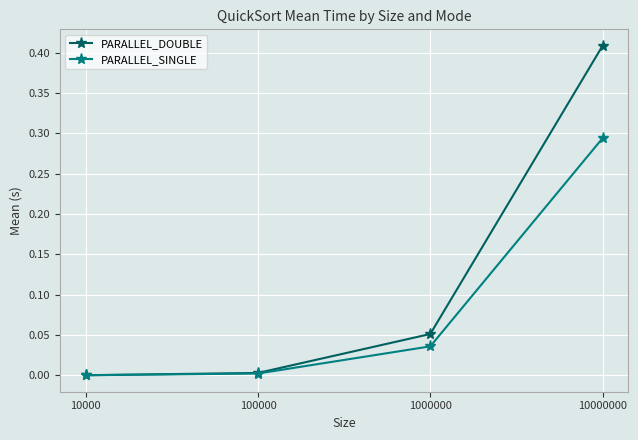

The PARALLEL_DOUBLE series shows 0.6 at 10000000. True or false?

False